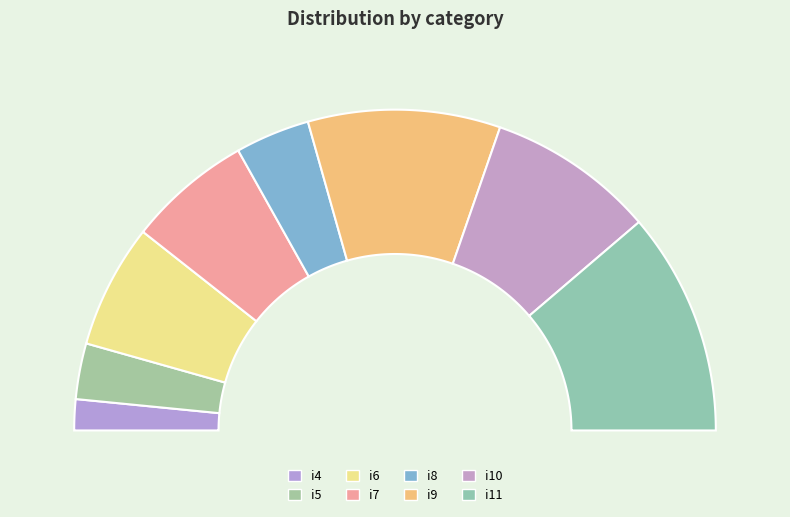

Rank the categories by value from highest to lowest.

i11, i9, i10, i6, i7, i8, i5, i4